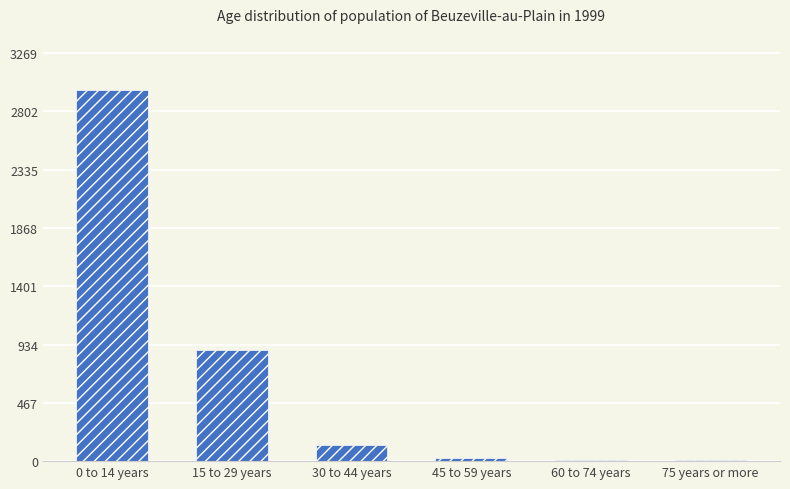

What is the greatest value displayed?

2977